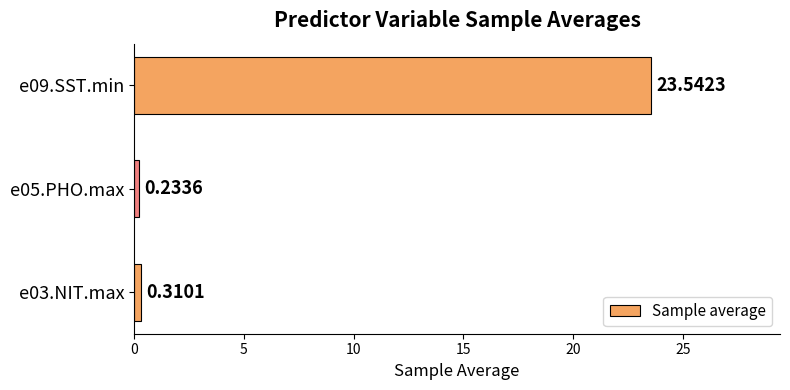

How many bars are there in total?

3